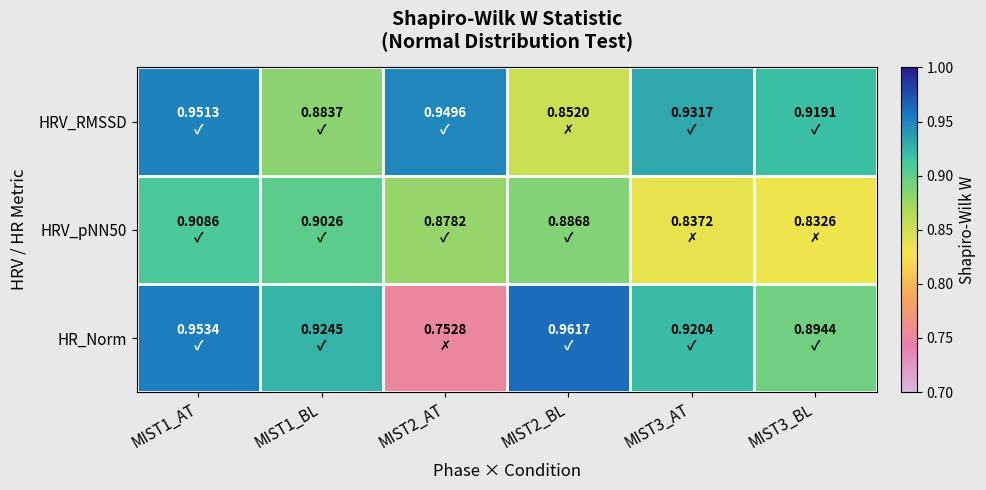

Reading left to right, transcribe all the data shown in this chart.

HRV_RMSSD: MIST1_AT=1.0	MIST1_BL=0.9	MIST2_AT=0.9	MIST2_BL=0.9	MIST3_AT=0.9	MIST3_BL=0.9
HRV_pNN50: MIST1_AT=0.9	MIST1_BL=0.9	MIST2_AT=0.9	MIST2_BL=0.9	MIST3_AT=0.8	MIST3_BL=0.8
HR_Norm: MIST1_AT=1.0	MIST1_BL=0.9	MIST2_AT=0.8	MIST2_BL=1.0	MIST3_AT=0.9	MIST3_BL=0.9